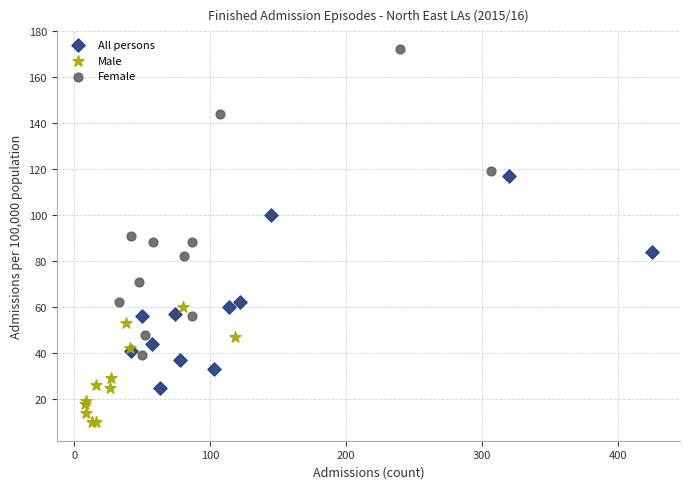

Which series contains the highest Y value?

Female